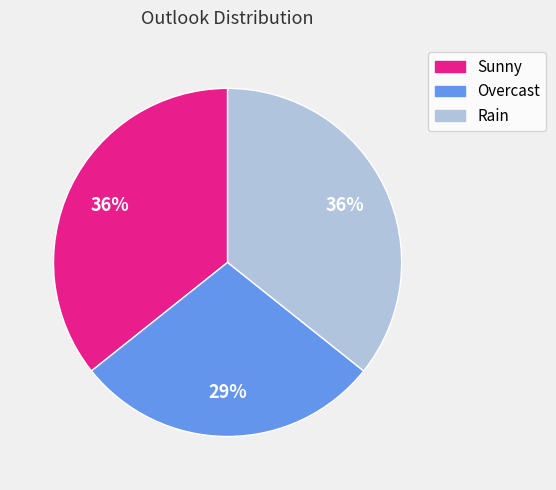

Combined, do Sunny and Rain account for over 50%?

Yes